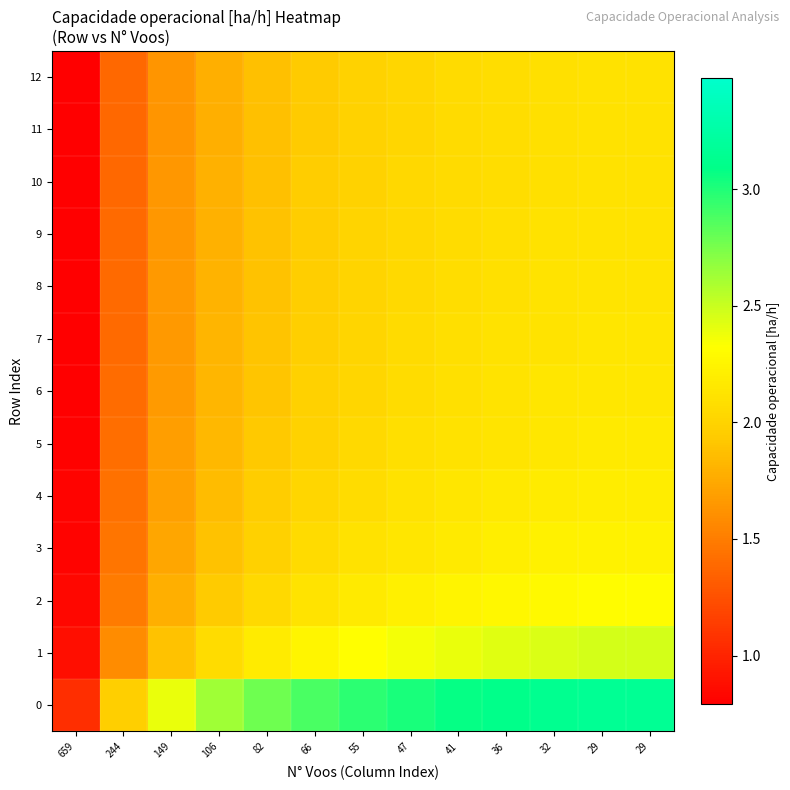

How many categories are shown in the chart?

13